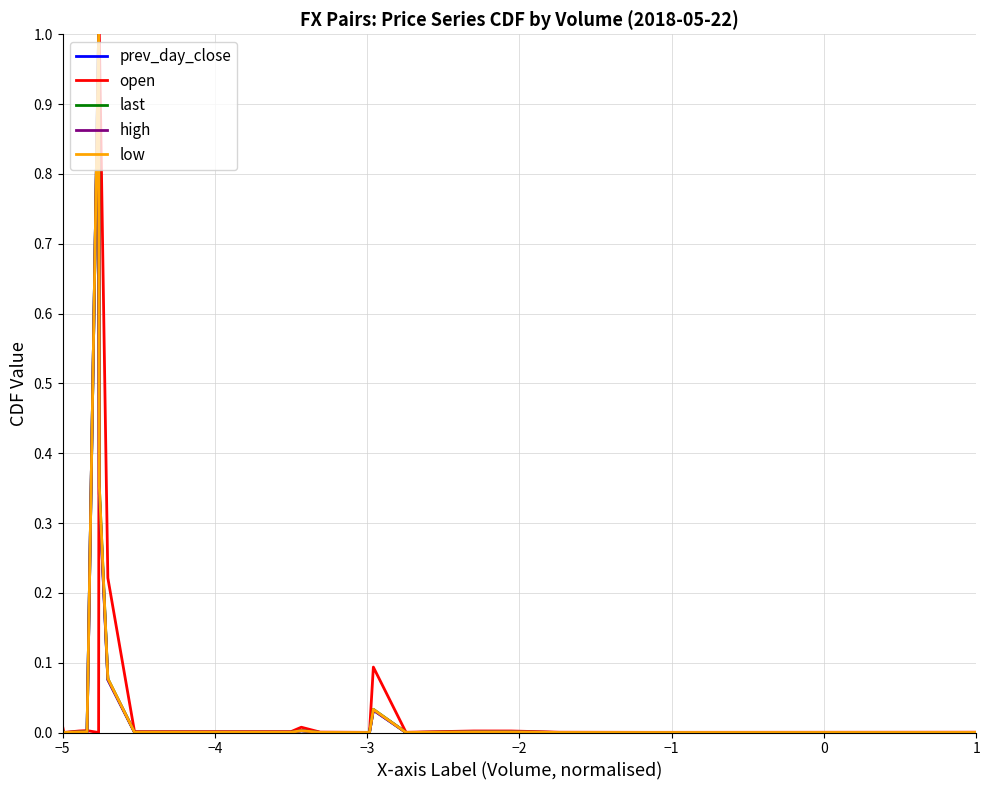

What is the greatest value displayed?

1.0